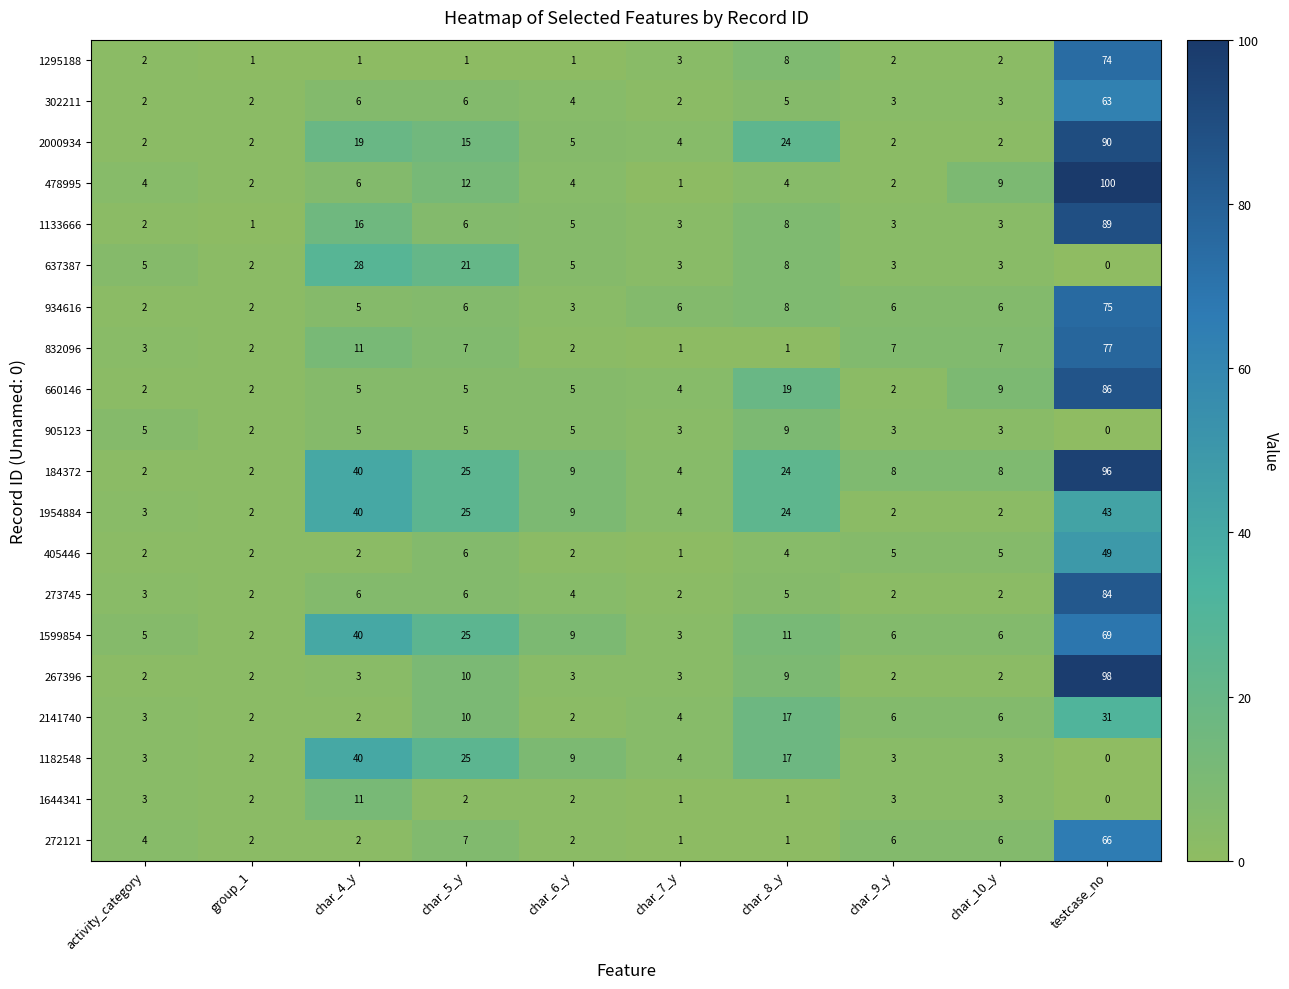

Rank the series by their maximum value, from lowest to highest.

905123, 1644341, 637387, 2141740, 1182548, 1954884, 405446, 302211, 272121, 1599854, 1295188, 934616, 832096, 273745, 660146, 1133666, 2000934, 184372, 267396, 478995